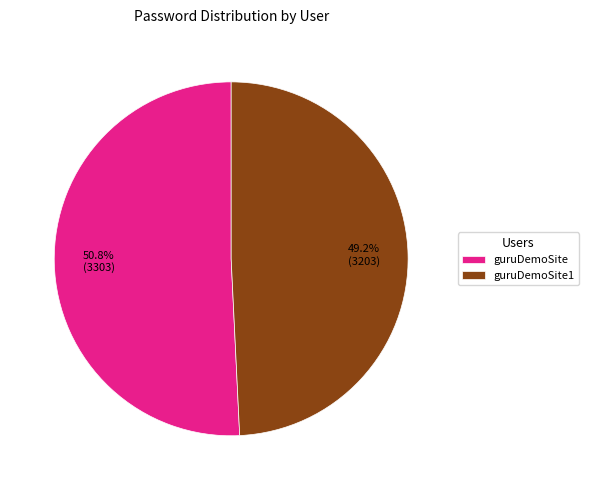

Count the number of slices in the pie.

2